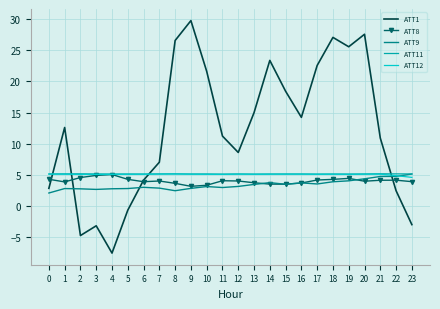

True or false: ATT9 and ATT8 cross at least once.

True